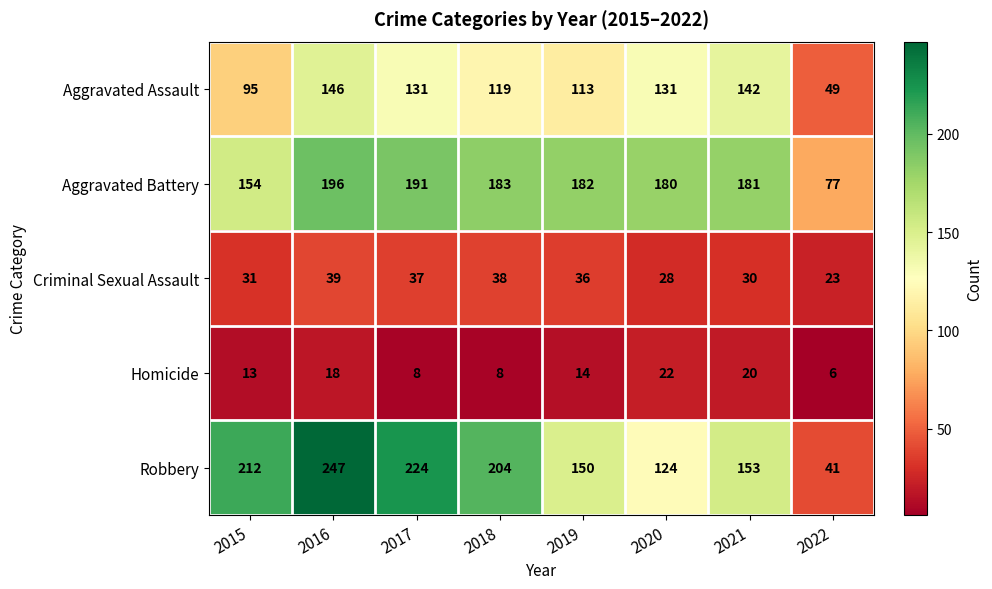

What is the lowest value of the Aggravated Battery series?

77